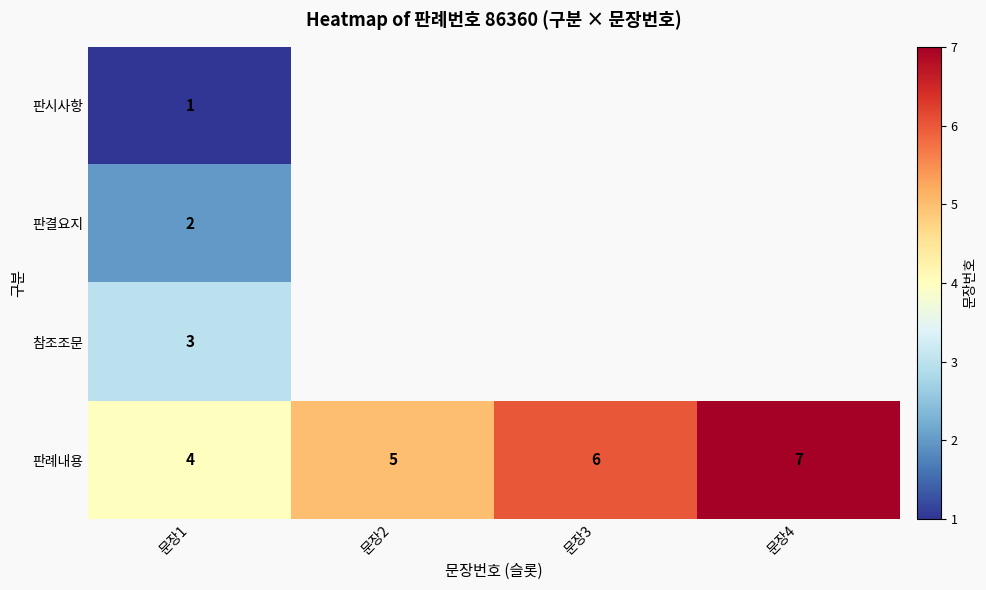

Is it true that 판례내용 equals 2 at 문장1?

False